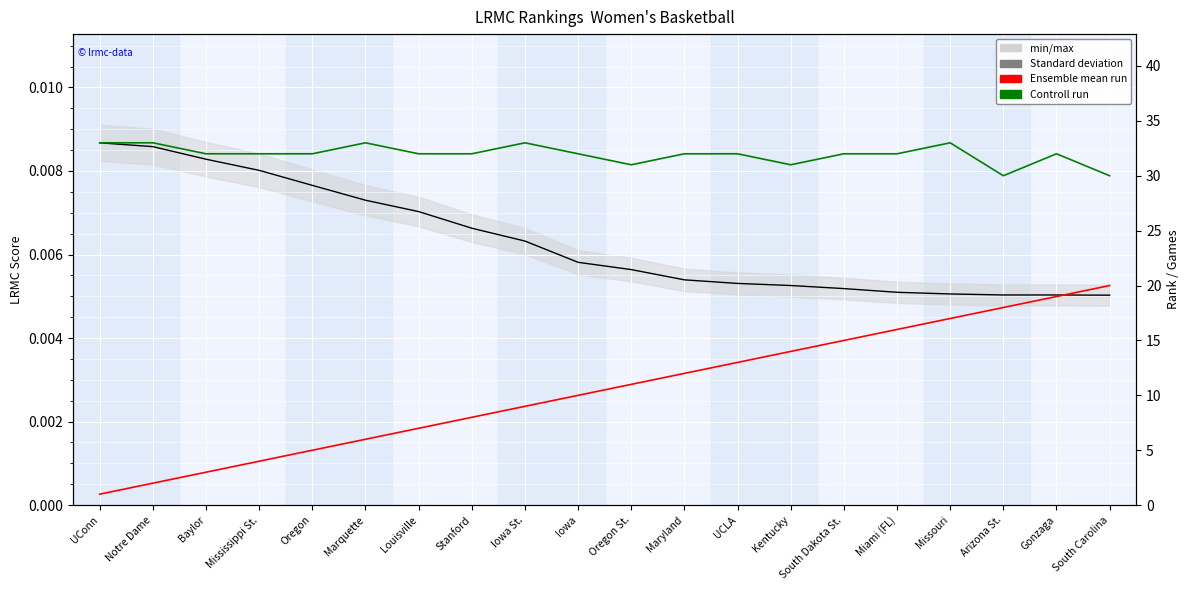

True or false: Controll run (ngames) and LRMC score (min/max) intersect in this chart.

False